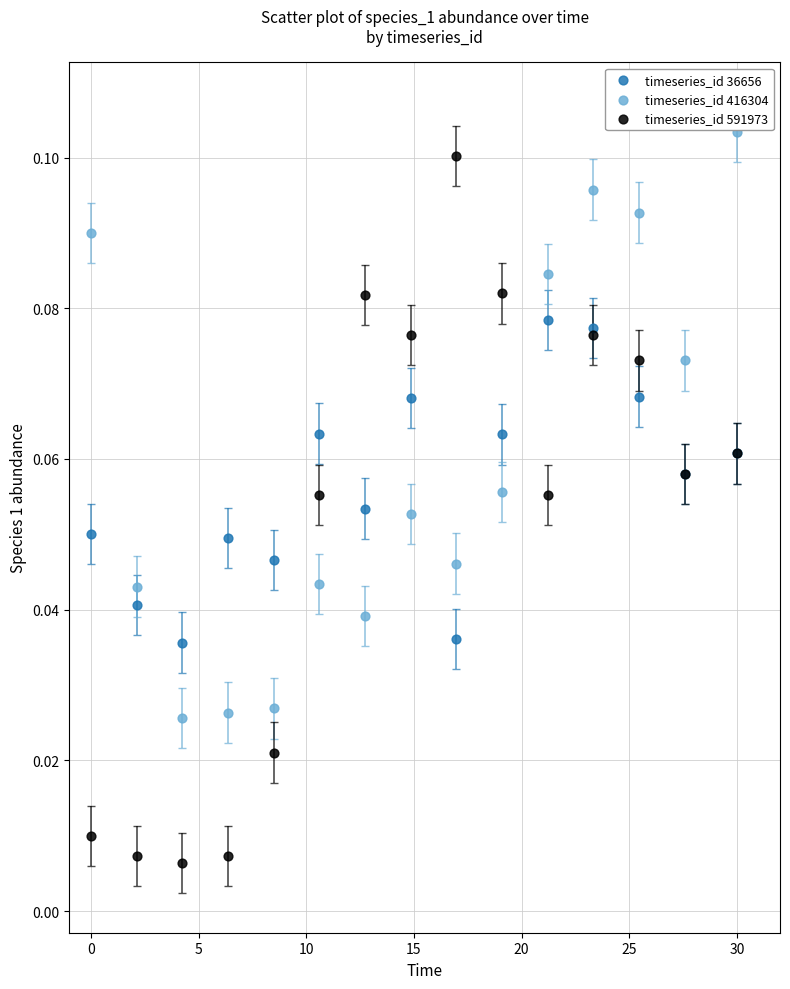

What are all the series names shown in the legend?

timeseries_id 36656, timeseries_id 416304, timeseries_id 591973